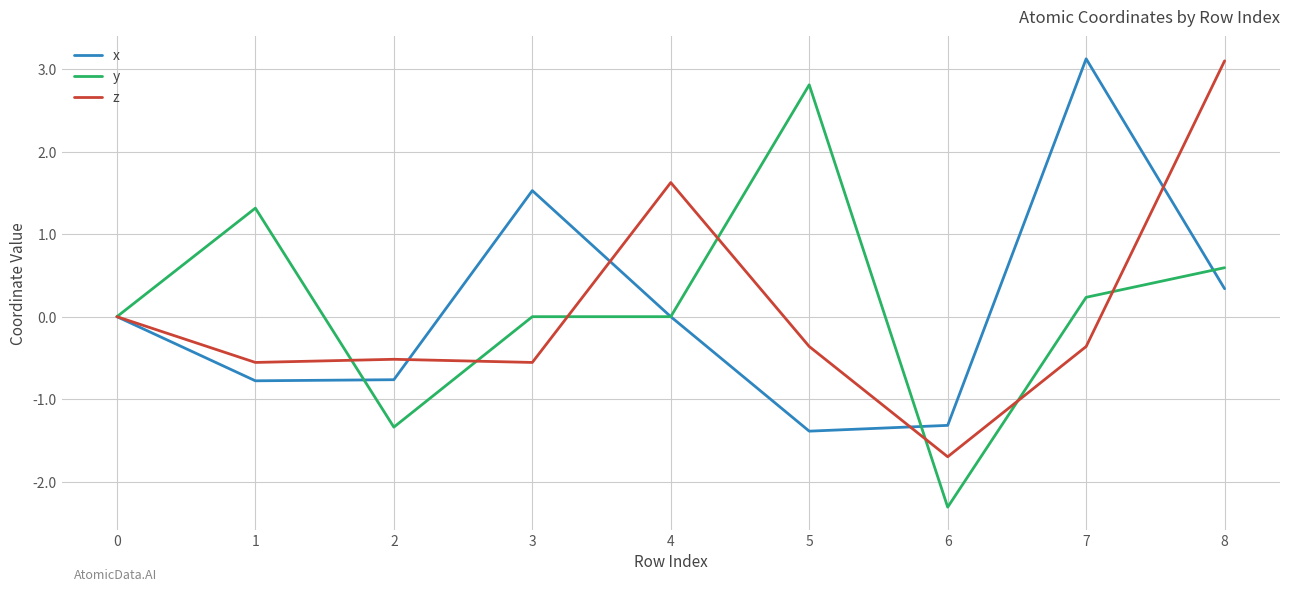

At which label does z reach its minimum?

6